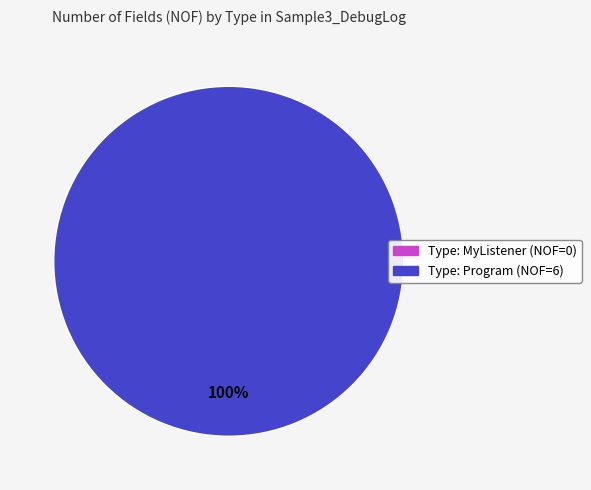

Rank the categories by value from highest to lowest.

Program, MyListener